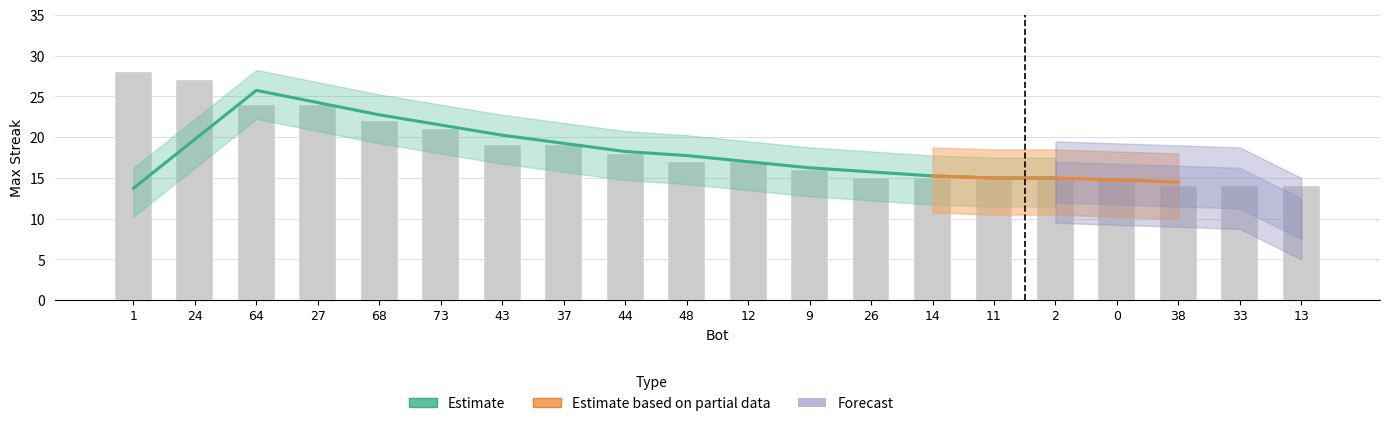

At which label does the data first exceed 17?

1